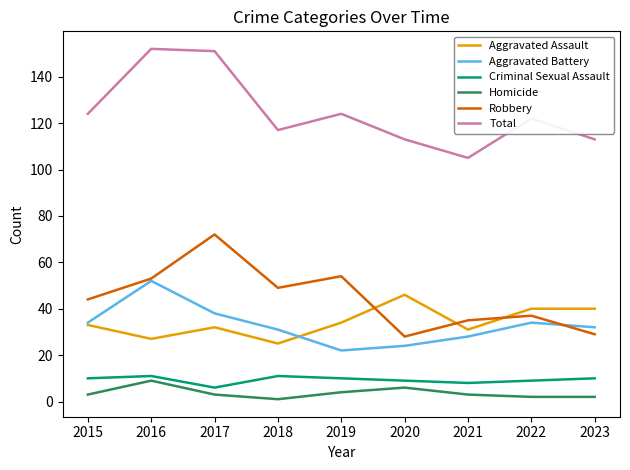

What is the maximum value shown in the chart?

152